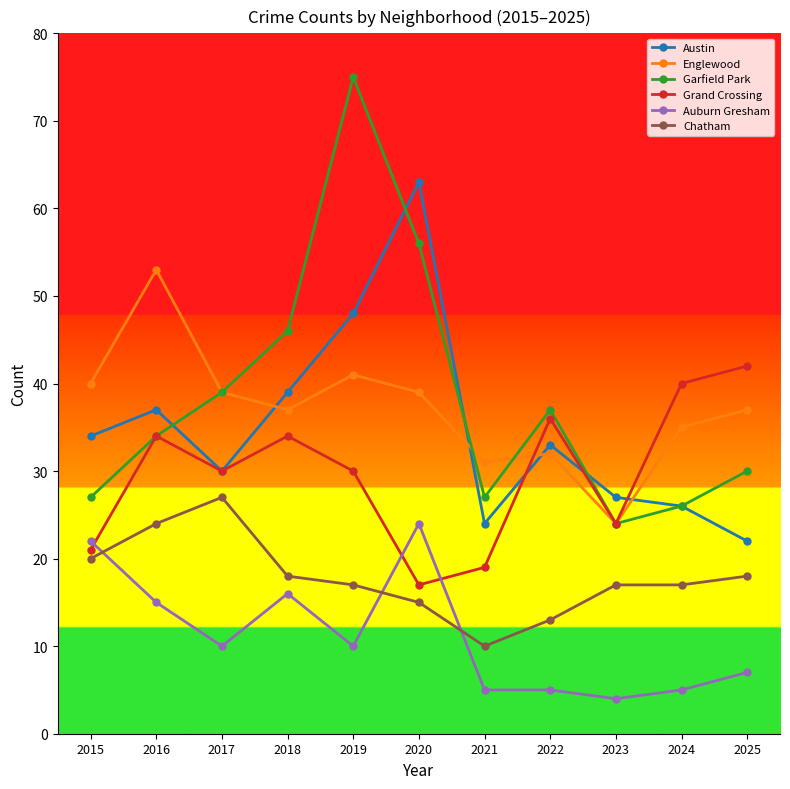

Which series has the widest spread of values?

Garfield Park